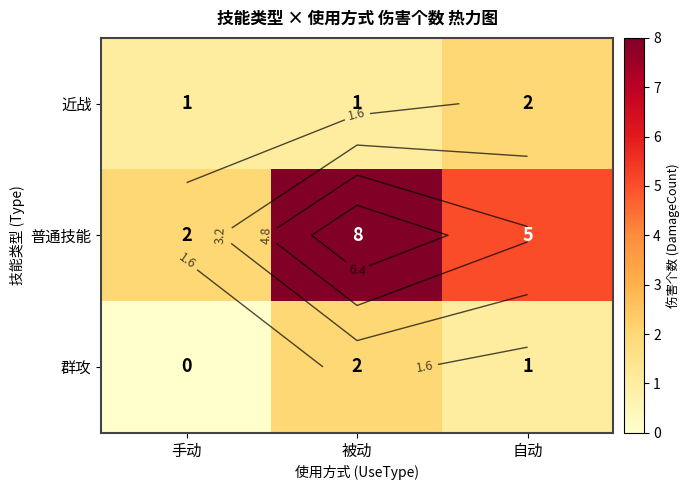

What is the minimum value for 近战?

1